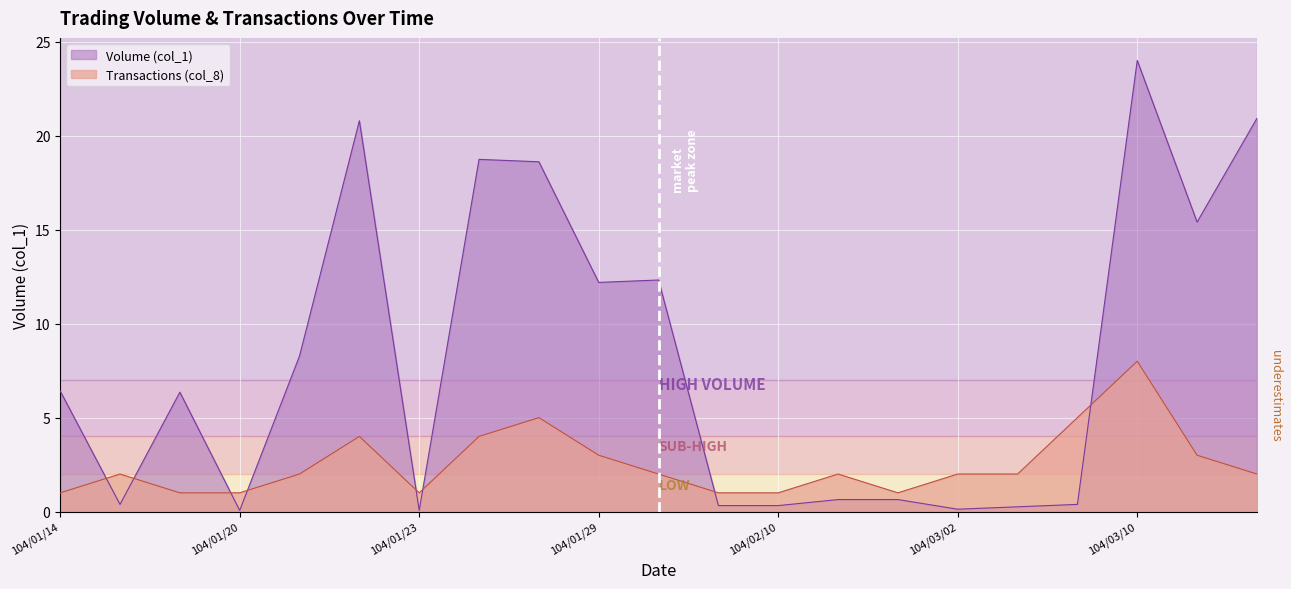

Is it true that Volume (col_1) equals 0.4 at 104/03/09?

True